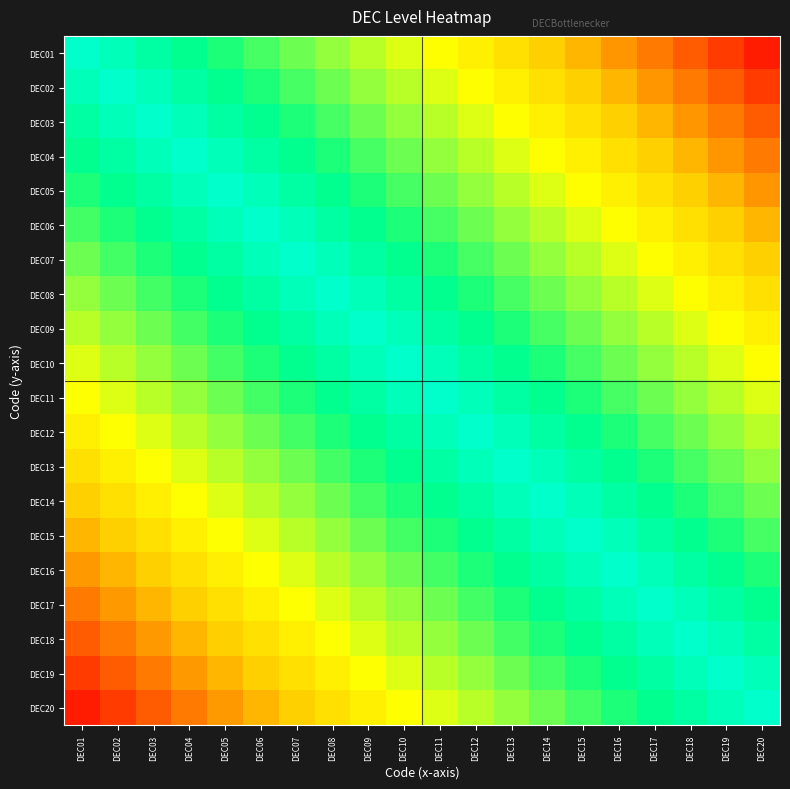

Reading left to right, extract all data points from this chart.

DEC01: DEC01=0.0	DEC02=0.1	DEC03=0.1	DEC04=0.1	DEC05=0.2	DEC06=0.2	DEC07=0.3	DEC08=0.3	DEC09=0.4	DEC10=0.5	DEC11=0.5	DEC12=0.6	DEC13=0.6	DEC14=0.7	DEC15=0.7	DEC16=0.8	DEC17=0.8	DEC18=0.8	DEC19=0.9	DEC20=0.9
DEC02: DEC01=-0.1	DEC02=0.0	DEC03=0.1	DEC04=0.1	DEC05=0.1	DEC06=0.2	DEC07=0.2	DEC08=0.3	DEC09=0.3	DEC10=0.4	DEC11=0.5	DEC12=0.5	DEC13=0.6	DEC14=0.6	DEC15=0.7	DEC16=0.7	DEC17=0.8	DEC18=0.8	DEC19=0.8	DEC20=0.9
DEC03: DEC01=-0.1	DEC02=-0.1	DEC03=0.0	DEC04=0.1	DEC05=0.1	DEC06=0.1	DEC07=0.2	DEC08=0.2	DEC09=0.3	DEC10=0.3	DEC11=0.4	DEC12=0.5	DEC13=0.5	DEC14=0.6	DEC15=0.6	DEC16=0.7	DEC17=0.7	DEC18=0.8	DEC19=0.8	DEC20=0.8
DEC04: DEC01=-0.1	DEC02=-0.1	DEC03=-0.1	DEC04=0.0	DEC05=0.1	DEC06=0.1	DEC07=0.1	DEC08=0.2	DEC09=0.2	DEC10=0.3	DEC11=0.3	DEC12=0.4	DEC13=0.5	DEC14=0.5	DEC15=0.6	DEC16=0.6	DEC17=0.7	DEC18=0.7	DEC19=0.8	DEC20=0.8
DEC05: DEC01=-0.2	DEC02=-0.1	DEC03=-0.1	DEC04=-0.1	DEC05=0.0	DEC06=0.1	DEC07=0.1	DEC08=0.1	DEC09=0.2	DEC10=0.2	DEC11=0.3	DEC12=0.3	DEC13=0.4	DEC14=0.5	DEC15=0.5	DEC16=0.6	DEC17=0.6	DEC18=0.7	DEC19=0.7	DEC20=0.8
DEC06: DEC01=-0.2	DEC02=-0.2	DEC03=-0.1	DEC04=-0.1	DEC05=-0.1	DEC06=0.0	DEC07=0.1	DEC08=0.1	DEC09=0.1	DEC10=0.2	DEC11=0.2	DEC12=0.3	DEC13=0.3	DEC14=0.4	DEC15=0.5	DEC16=0.5	DEC17=0.6	DEC18=0.6	DEC19=0.7	DEC20=0.7
DEC07: DEC01=-0.3	DEC02=-0.2	DEC03=-0.2	DEC04=-0.1	DEC05=-0.1	DEC06=-0.1	DEC07=0.0	DEC08=0.1	DEC09=0.1	DEC10=0.1	DEC11=0.2	DEC12=0.2	DEC13=0.3	DEC14=0.3	DEC15=0.4	DEC16=0.5	DEC17=0.5	DEC18=0.6	DEC19=0.6	DEC20=0.7
DEC08: DEC01=-0.3	DEC02=-0.3	DEC03=-0.2	DEC04=-0.2	DEC05=-0.1	DEC06=-0.1	DEC07=-0.1	DEC08=0.0	DEC09=0.1	DEC10=0.1	DEC11=0.1	DEC12=0.2	DEC13=0.2	DEC14=0.3	DEC15=0.3	DEC16=0.4	DEC17=0.5	DEC18=0.5	DEC19=0.6	DEC20=0.6
DEC09: DEC01=-0.4	DEC02=-0.3	DEC03=-0.3	DEC04=-0.2	DEC05=-0.2	DEC06=-0.1	DEC07=-0.1	DEC08=-0.1	DEC09=0.0	DEC10=0.1	DEC11=0.1	DEC12=0.1	DEC13=0.2	DEC14=0.2	DEC15=0.3	DEC16=0.3	DEC17=0.4	DEC18=0.5	DEC19=0.5	DEC20=0.6
DEC10: DEC01=-0.5	DEC02=-0.4	DEC03=-0.3	DEC04=-0.3	DEC05=-0.2	DEC06=-0.2	DEC07=-0.1	DEC08=-0.1	DEC09=-0.1	DEC10=0.0	DEC11=0.1	DEC12=0.1	DEC13=0.1	DEC14=0.2	DEC15=0.2	DEC16=0.3	DEC17=0.3	DEC18=0.4	DEC19=0.5	DEC20=0.5
DEC11: DEC01=-0.5	DEC02=-0.5	DEC03=-0.4	DEC04=-0.3	DEC05=-0.3	DEC06=-0.2	DEC07=-0.2	DEC08=-0.1	DEC09=-0.1	DEC10=-0.1	DEC11=0.0	DEC12=0.1	DEC13=0.1	DEC14=0.1	DEC15=0.2	DEC16=0.2	DEC17=0.3	DEC18=0.3	DEC19=0.4	DEC20=0.5
DEC12: DEC01=-0.6	DEC02=-0.5	DEC03=-0.5	DEC04=-0.4	DEC05=-0.3	DEC06=-0.3	DEC07=-0.2	DEC08=-0.2	DEC09=-0.1	DEC10=-0.1	DEC11=-0.1	DEC12=0.0	DEC13=0.1	DEC14=0.1	DEC15=0.1	DEC16=0.2	DEC17=0.2	DEC18=0.3	DEC19=0.3	DEC20=0.4
DEC13: DEC01=-0.6	DEC02=-0.6	DEC03=-0.5	DEC04=-0.5	DEC05=-0.4	DEC06=-0.3	DEC07=-0.3	DEC08=-0.2	DEC09=-0.2	DEC10=-0.1	DEC11=-0.1	DEC12=-0.1	DEC13=0.0	DEC14=0.1	DEC15=0.1	DEC16=0.1	DEC17=0.2	DEC18=0.2	DEC19=0.3	DEC20=0.3
DEC14: DEC01=-0.7	DEC02=-0.6	DEC03=-0.6	DEC04=-0.5	DEC05=-0.5	DEC06=-0.4	DEC07=-0.3	DEC08=-0.3	DEC09=-0.2	DEC10=-0.2	DEC11=-0.1	DEC12=-0.1	DEC13=-0.1	DEC14=0.0	DEC15=0.1	DEC16=0.1	DEC17=0.1	DEC18=0.2	DEC19=0.2	DEC20=0.3
DEC15: DEC01=-0.7	DEC02=-0.7	DEC03=-0.6	DEC04=-0.6	DEC05=-0.5	DEC06=-0.5	DEC07=-0.4	DEC08=-0.3	DEC09=-0.3	DEC10=-0.2	DEC11=-0.2	DEC12=-0.1	DEC13=-0.1	DEC14=-0.1	DEC15=0.0	DEC16=0.1	DEC17=0.1	DEC18=0.1	DEC19=0.2	DEC20=0.2
DEC16: DEC01=-0.8	DEC02=-0.7	DEC03=-0.7	DEC04=-0.6	DEC05=-0.6	DEC06=-0.5	DEC07=-0.5	DEC08=-0.4	DEC09=-0.3	DEC10=-0.3	DEC11=-0.2	DEC12=-0.2	DEC13=-0.1	DEC14=-0.1	DEC15=-0.1	DEC16=0.0	DEC17=0.1	DEC18=0.1	DEC19=0.1	DEC20=0.2
DEC17: DEC01=-0.8	DEC02=-0.8	DEC03=-0.7	DEC04=-0.7	DEC05=-0.6	DEC06=-0.6	DEC07=-0.5	DEC08=-0.5	DEC09=-0.4	DEC10=-0.3	DEC11=-0.3	DEC12=-0.2	DEC13=-0.2	DEC14=-0.1	DEC15=-0.1	DEC16=-0.1	DEC17=0.0	DEC18=0.1	DEC19=0.1	DEC20=0.1
DEC18: DEC01=-0.8	DEC02=-0.8	DEC03=-0.8	DEC04=-0.7	DEC05=-0.7	DEC06=-0.6	DEC07=-0.6	DEC08=-0.5	DEC09=-0.5	DEC10=-0.4	DEC11=-0.3	DEC12=-0.3	DEC13=-0.2	DEC14=-0.2	DEC15=-0.1	DEC16=-0.1	DEC17=-0.1	DEC18=0.0	DEC19=0.1	DEC20=0.1
DEC19: DEC01=-0.9	DEC02=-0.8	DEC03=-0.8	DEC04=-0.8	DEC05=-0.7	DEC06=-0.7	DEC07=-0.6	DEC08=-0.6	DEC09=-0.5	DEC10=-0.5	DEC11=-0.4	DEC12=-0.3	DEC13=-0.3	DEC14=-0.2	DEC15=-0.2	DEC16=-0.1	DEC17=-0.1	DEC18=-0.1	DEC19=0.0	DEC20=0.1
DEC20: DEC01=-0.9	DEC02=-0.9	DEC03=-0.8	DEC04=-0.8	DEC05=-0.8	DEC06=-0.7	DEC07=-0.7	DEC08=-0.6	DEC09=-0.6	DEC10=-0.5	DEC11=-0.5	DEC12=-0.4	DEC13=-0.3	DEC14=-0.3	DEC15=-0.2	DEC16=-0.2	DEC17=-0.1	DEC18=-0.1	DEC19=-0.1	DEC20=0.0